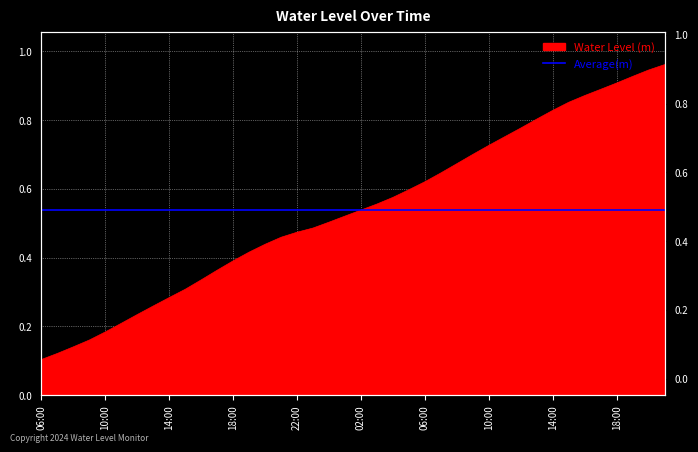

Which label corresponds to the smallest value in the chart?

06:00